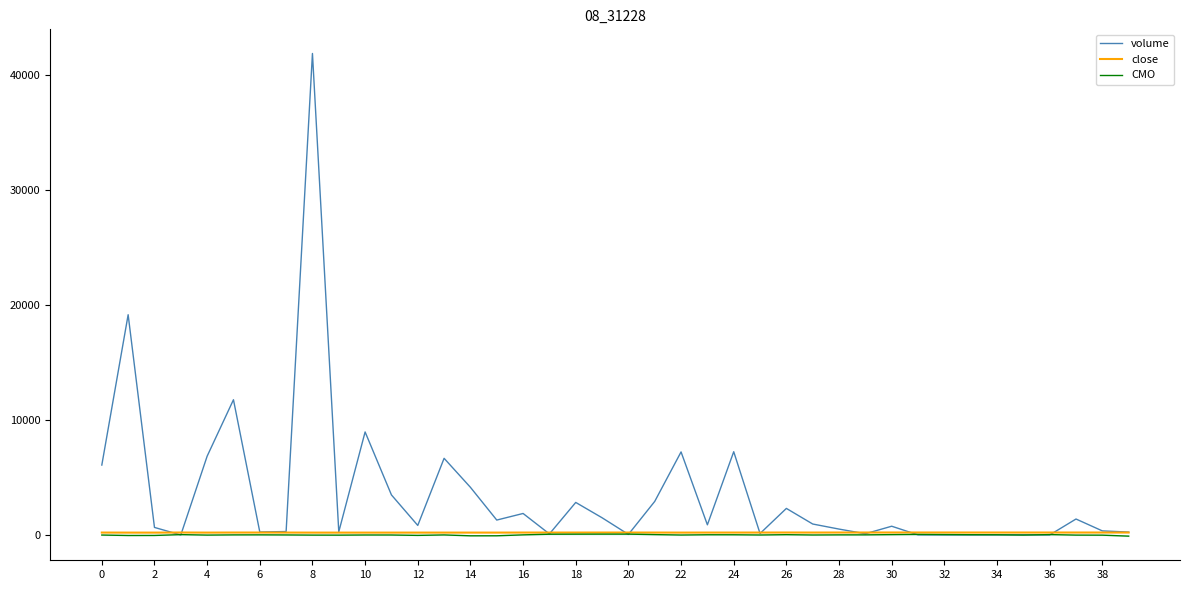

Which series has the largest total across all categories?

volume